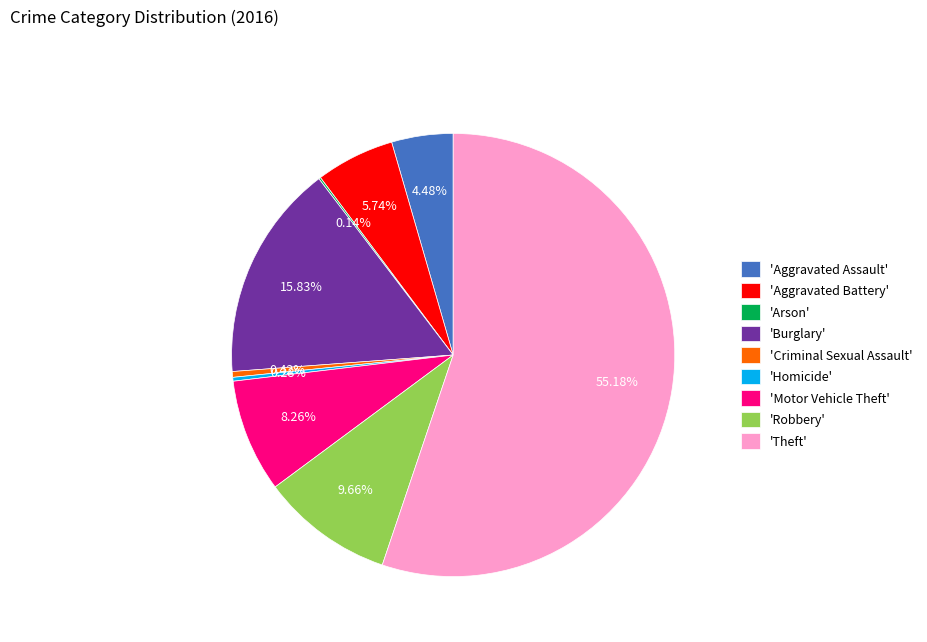

Which category has the biggest portion of the pie?

'Theft'